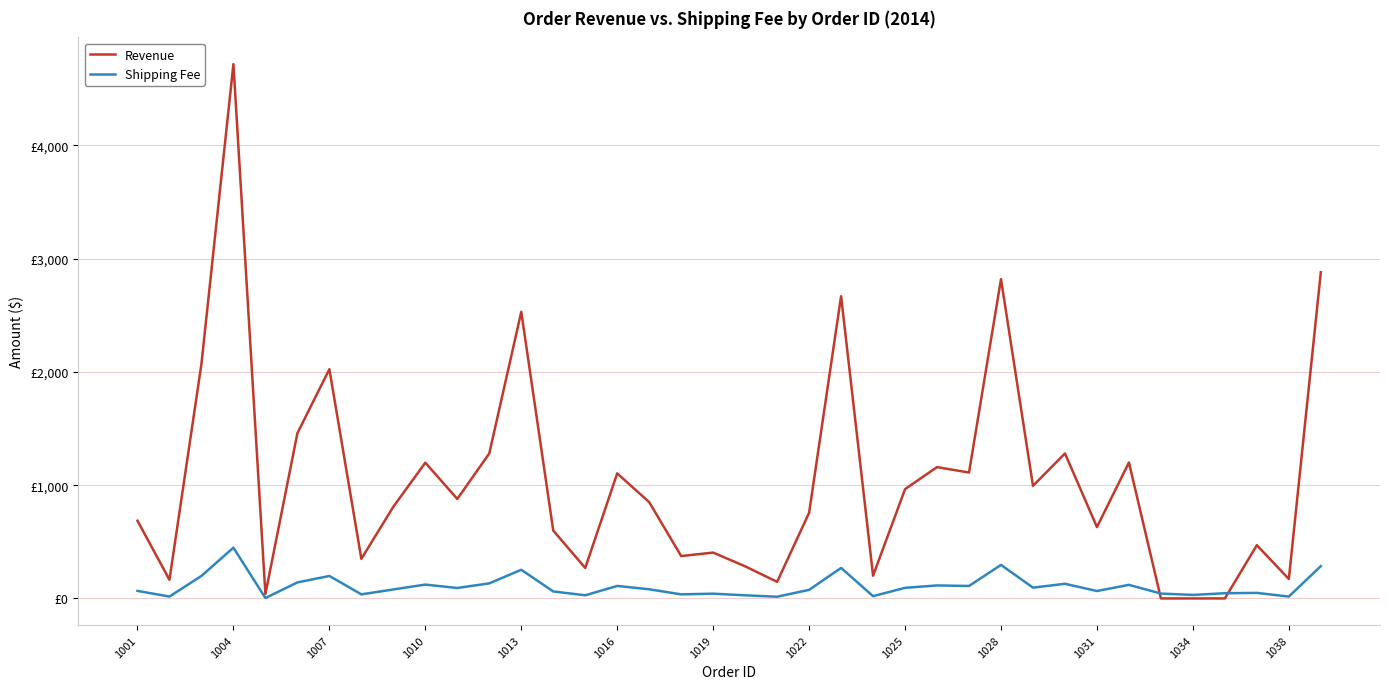

What is the average value of the Shipping Fee series?

106.6